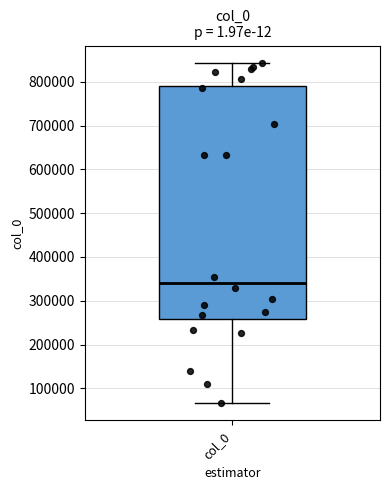

Read this box plot against the y-axis: the position of the median line, the range covered by the box, and the ends of both whiskers. The values are not printed on the chart, so give them approximately, as read against the axis.

median 340000, box 260000 to 790000, whiskers 70000 to 840000